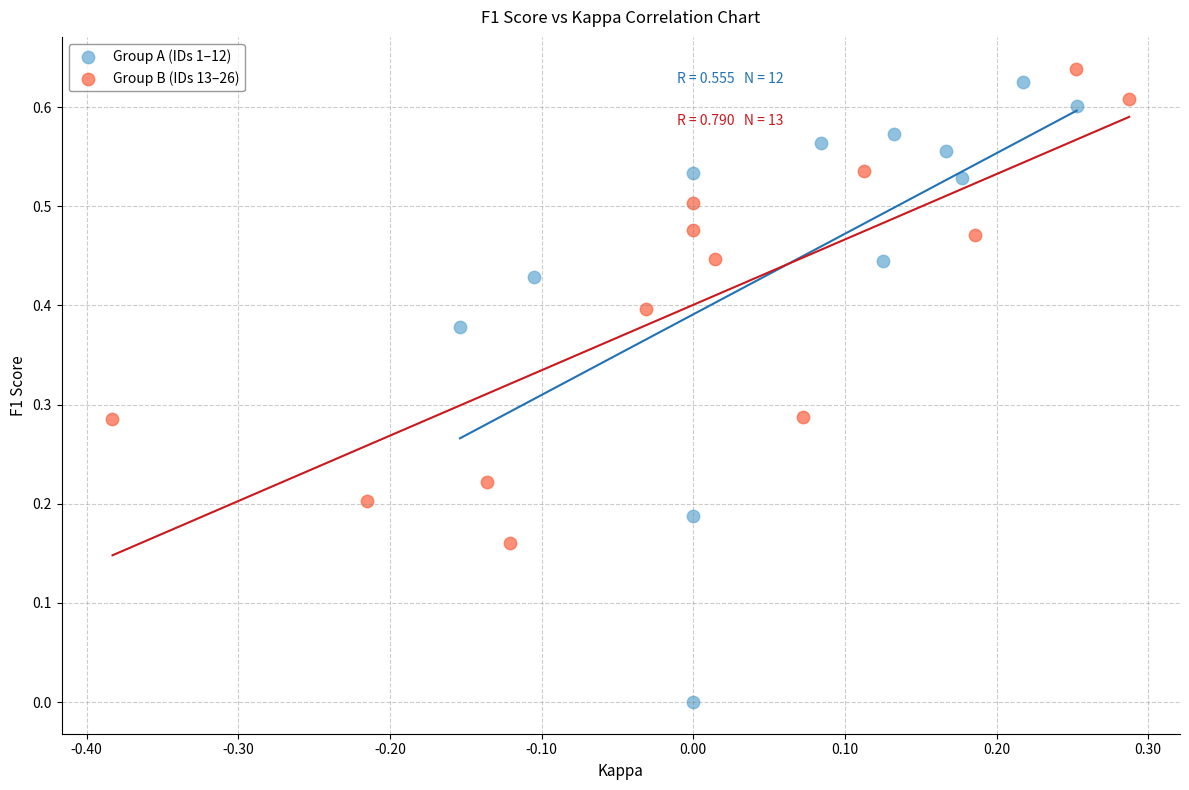

Which series has the widest spread of Y values?

Group A (IDs 1–12)